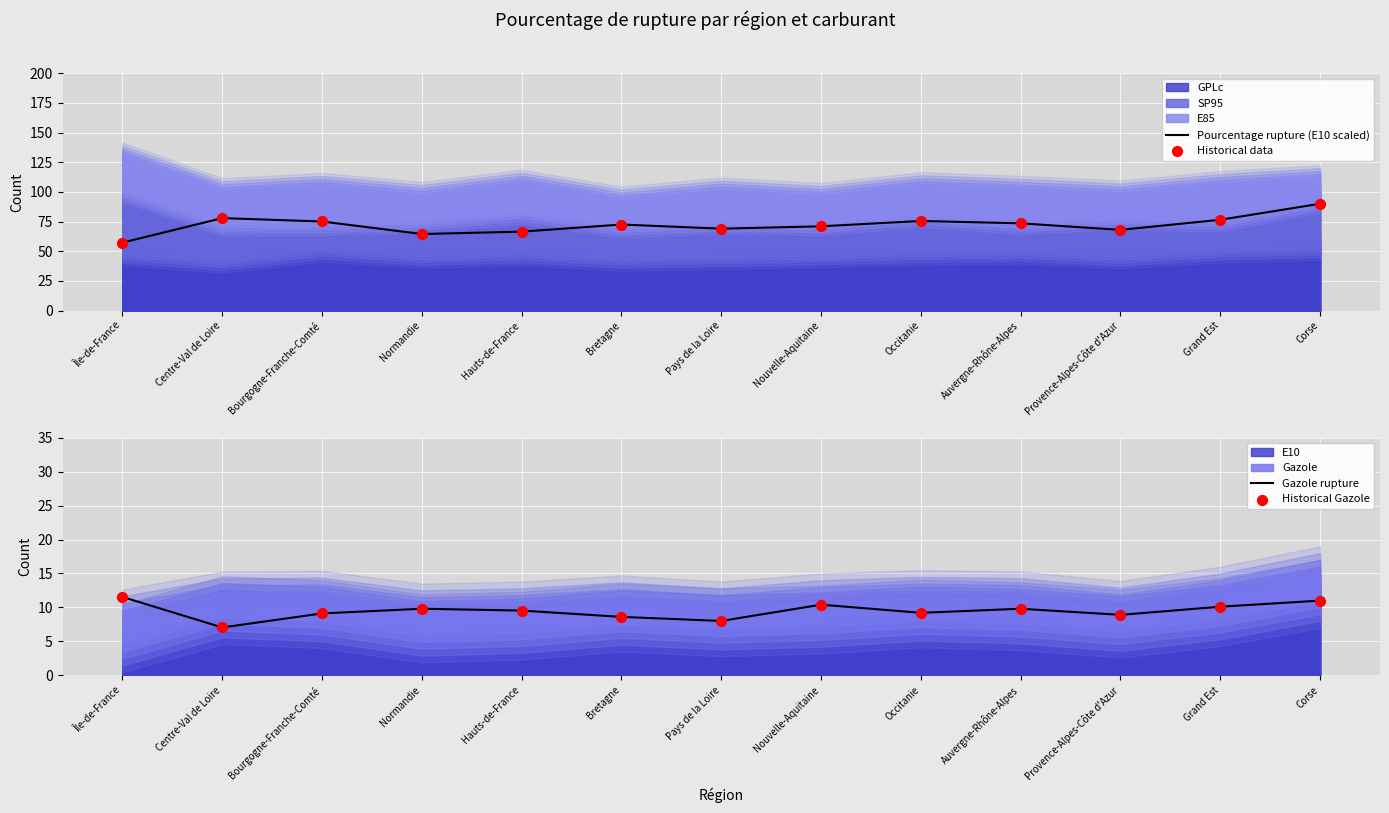

Which series has the widest spread of Y values?

Pourcentage rupture (E10 scaled)